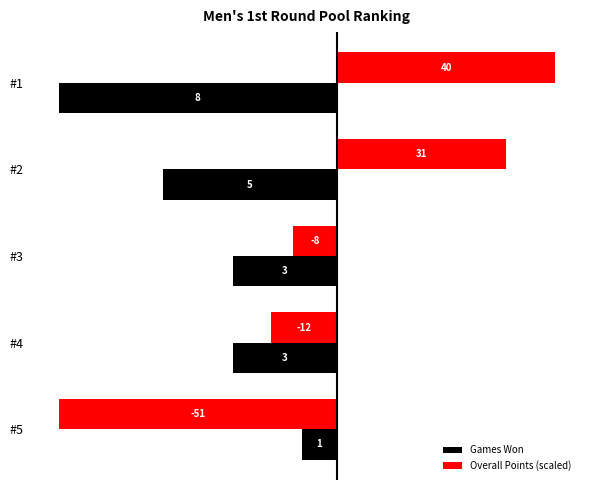

Which series has the largest range (max minus min)?

Overall Points (scaled)